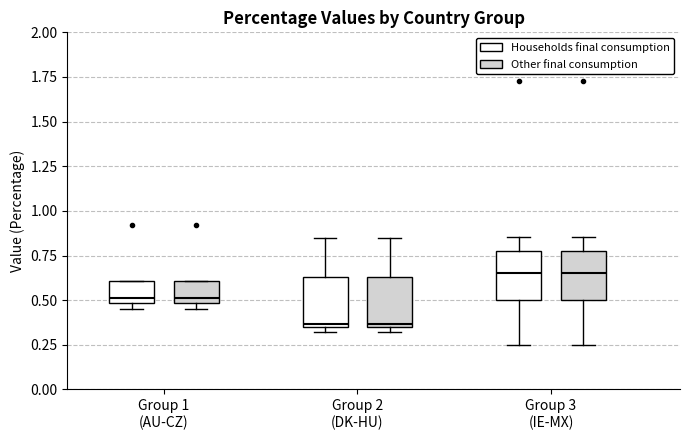

Reading left to right, transcribe this box plot: for each box, give where its median line is, the range the box spans, and where its two whiskers end, as read against the y-axis. The values are not printed on the chart, so give them approximately, as read against the axis.

Group 1 (AU-CZ) (Households final consumption): median 0.50 (just above the box's lower edge), box 0.50 to 0.60, whiskers 0.45 to 0.60
Group 1 (AU-CZ) (Other final consumption): median 0.50 (just above the box's lower edge), box 0.50 to 0.60, whiskers 0.45 to 0.60
Group 2 (DK-HU) (Households final consumption): median 0.35 (just above the box's lower edge), box 0.35 to 0.65, whiskers 0.30 to 0.85
Group 2 (DK-HU) (Other final consumption): median 0.35 (just above the box's lower edge), box 0.35 to 0.65, whiskers 0.30 to 0.85
Group 3 (IE-MX) (Households final consumption): median 0.65, box 0.50 to 0.80, whiskers 0.25 to 0.85
Group 3 (IE-MX) (Other final consumption): median 0.65, box 0.50 to 0.80, whiskers 0.25 to 0.85